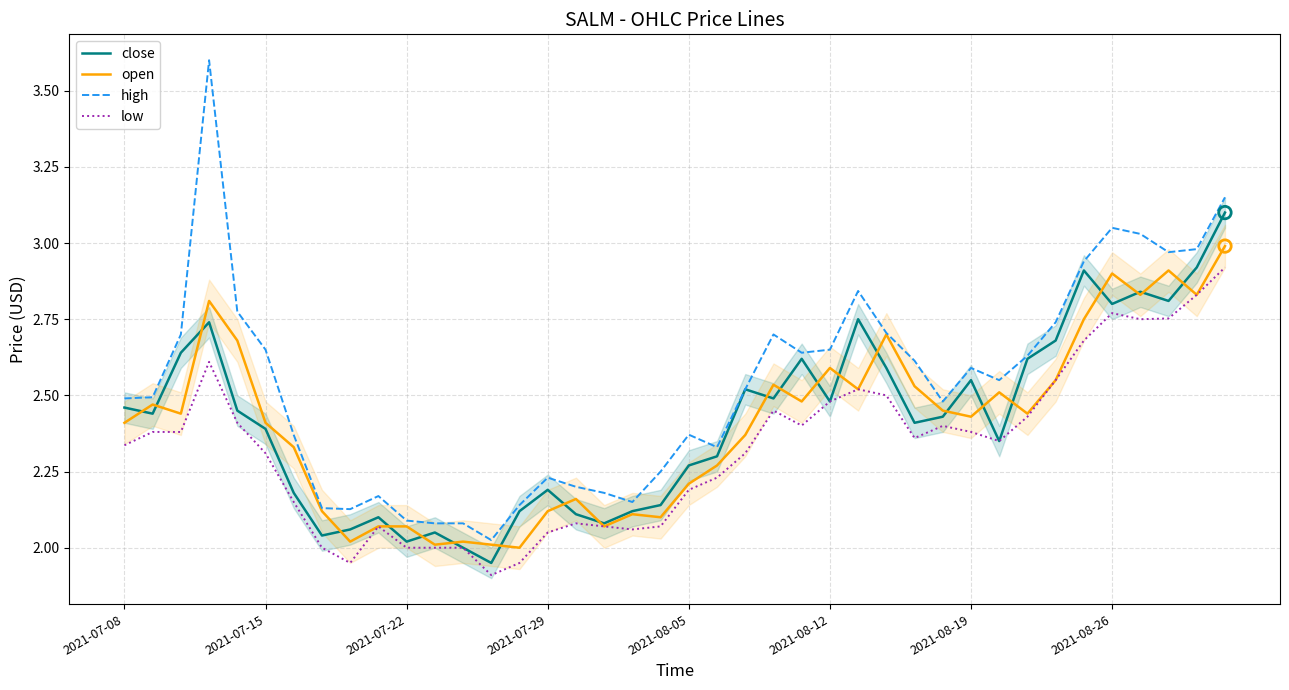

At how many categories does at least one series exceed 2?

40